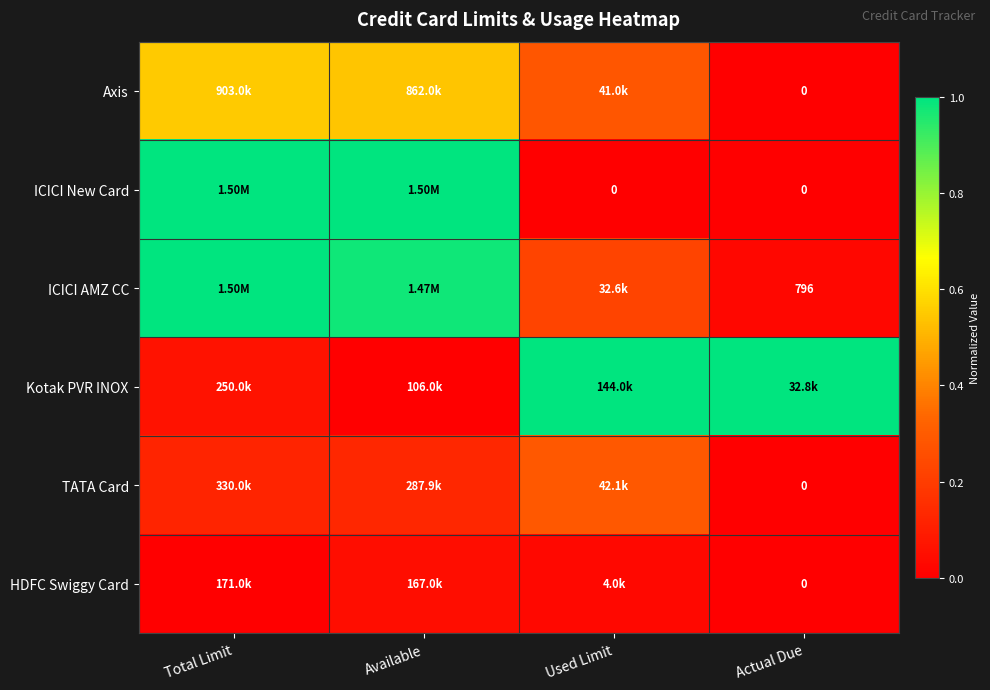

At how many categories does at least one series exceed 0?

4